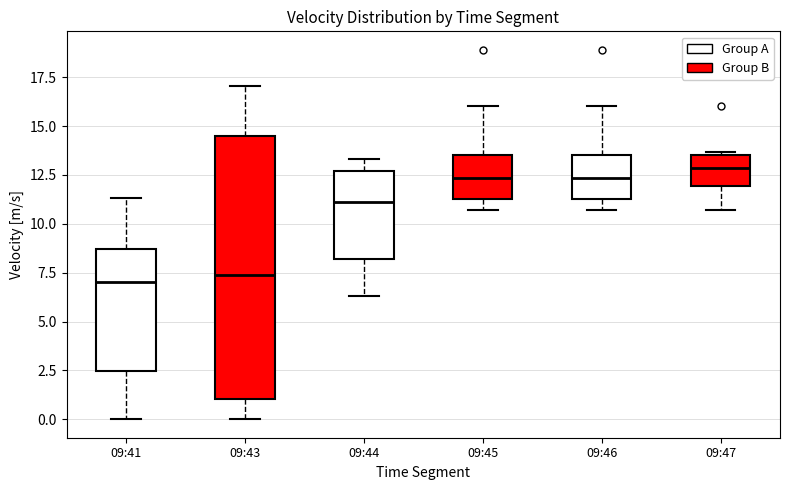

Where does the upper whisker of the box for 09:41 end on the y-axis? The values are not printed on the chart, so give them approximately, as read against the axis.

11.5